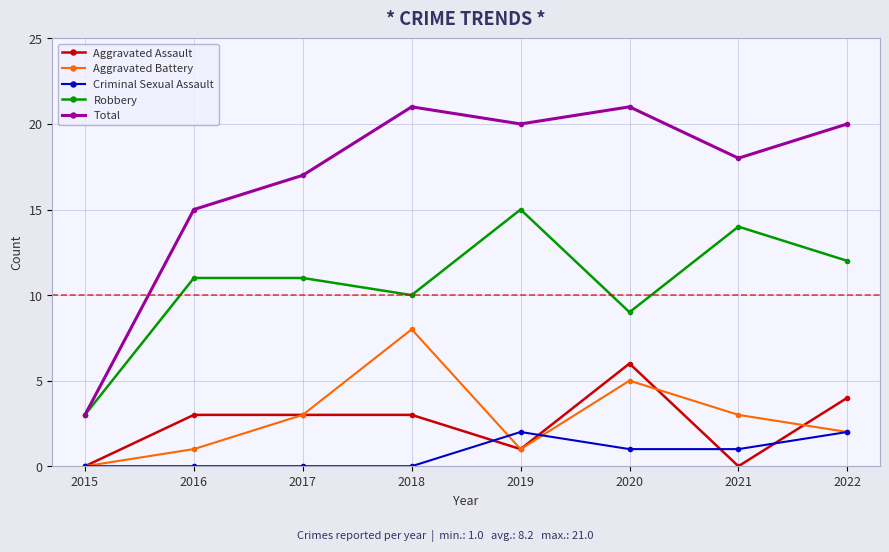

What is the difference between the maximum and second lowest values in the Robbery series?

6